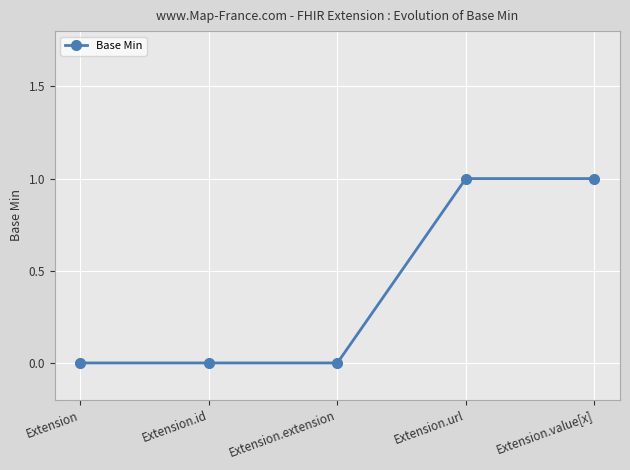

Reading left to right, list all the values displayed in this chart.

0	0	0	1	1